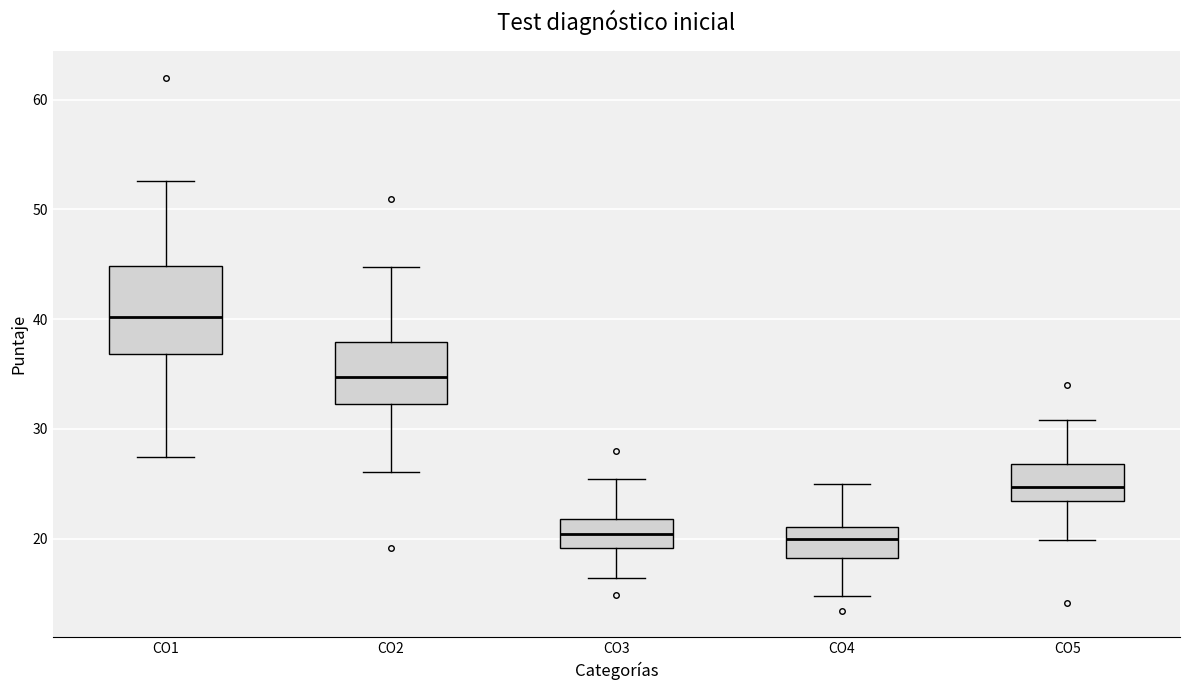

Reading left to right, read every box against the y-axis: the position of its median line, the range the box covers, and the ends of its whiskers. The values are not printed on the chart, so give them approximately, as read against the axis.

CO1: median 40, box 37 to 45, whiskers 27 to 53
CO2: median 35, box 32 to 38, whiskers 26 to 45
CO3: median 20, box 19 to 22, whiskers 16 to 25
CO4: median 20, box 18 to 21, whiskers 15 to 25
CO5: median 25, box 23 to 27, whiskers 20 to 31